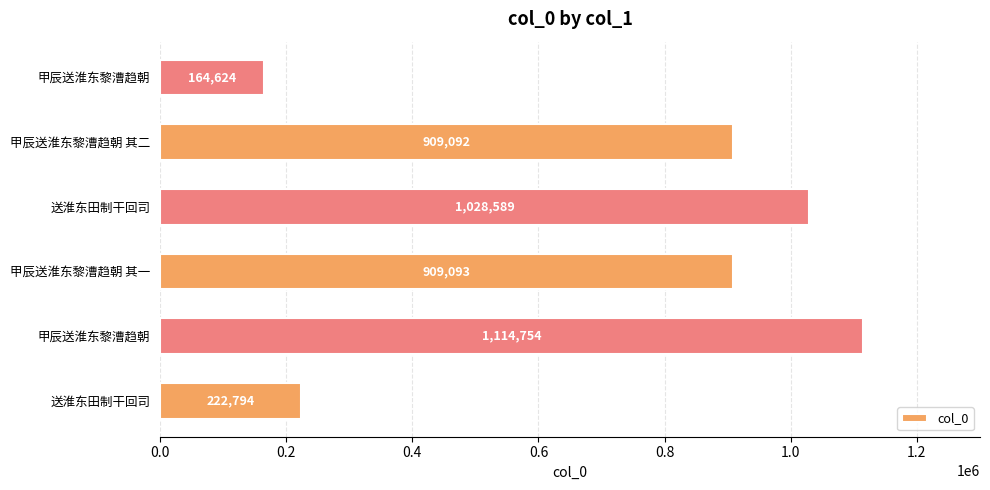

How many values are below 909093?

3